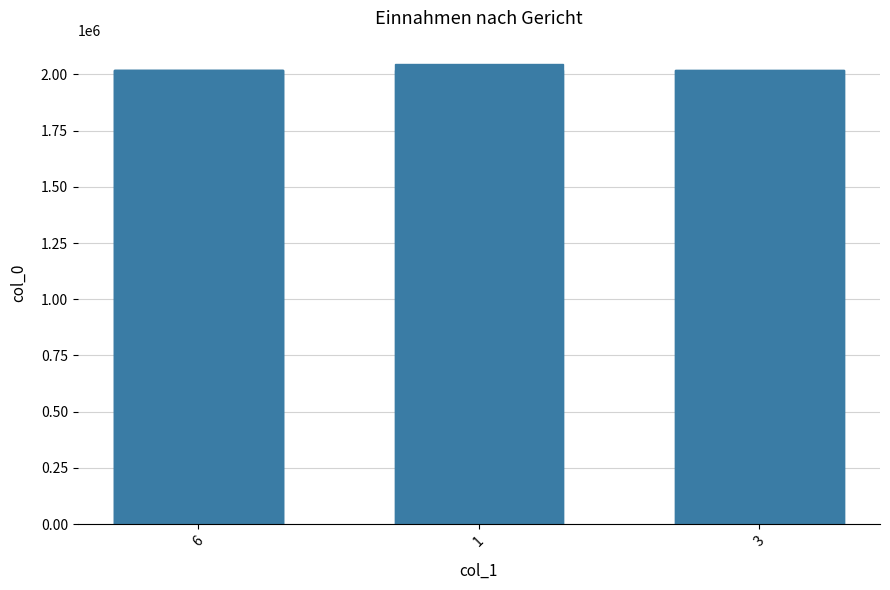

Approximately how many times larger is the value at 6 compared to 3?

1.0